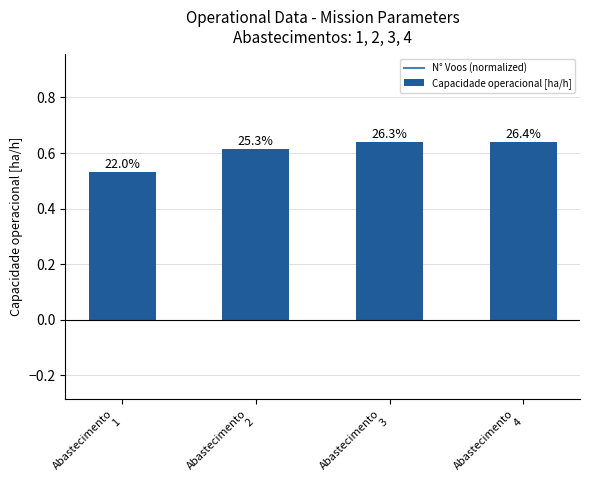

What is the difference between the maximum and minimum values?

0.1